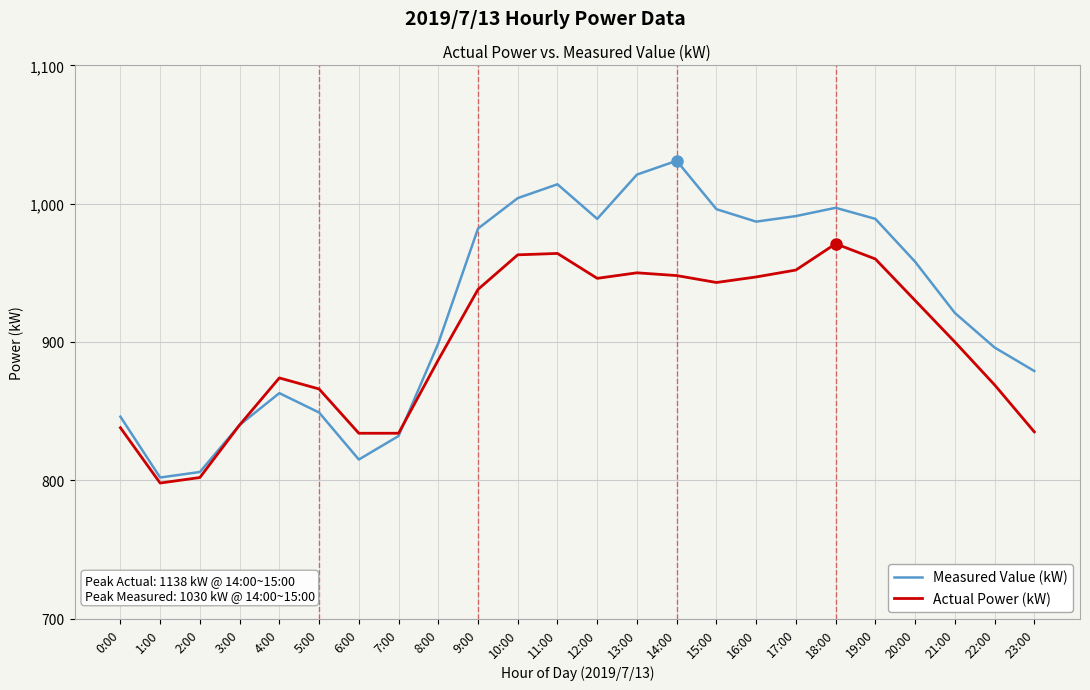

Between 2:00 and 18:00, which series saw the biggest shift?

Measured Value (kW)